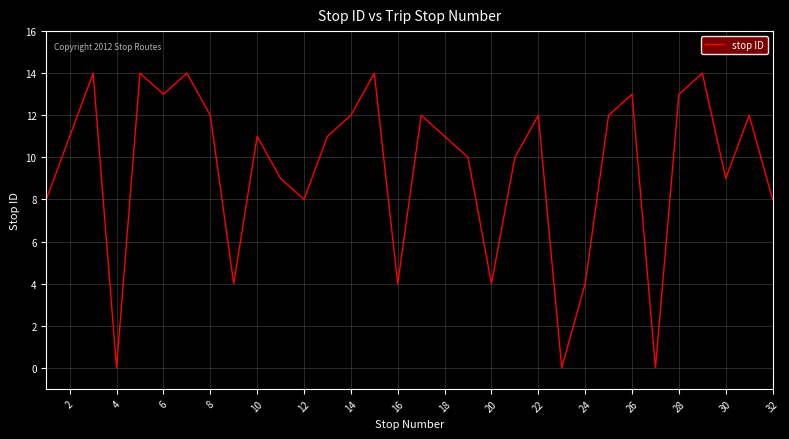

What is the maximum value shown in the chart?

14